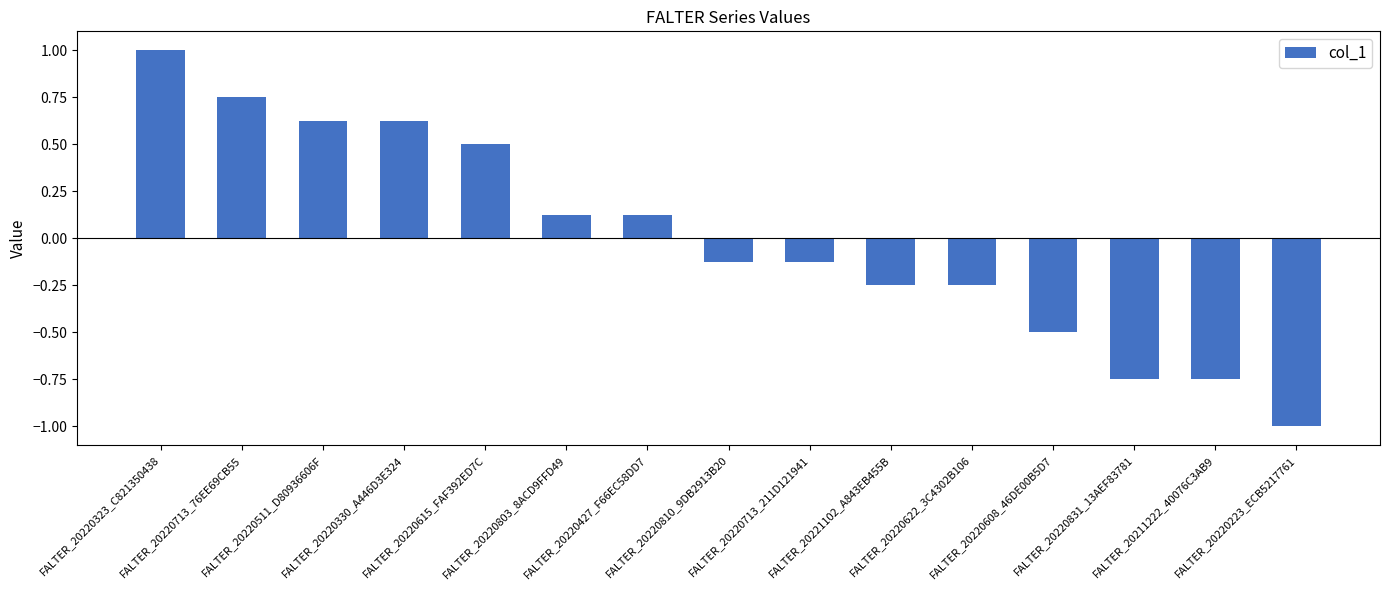

The value at FALTER_20220622_3C4302B106 is -0.1. True or false?

False